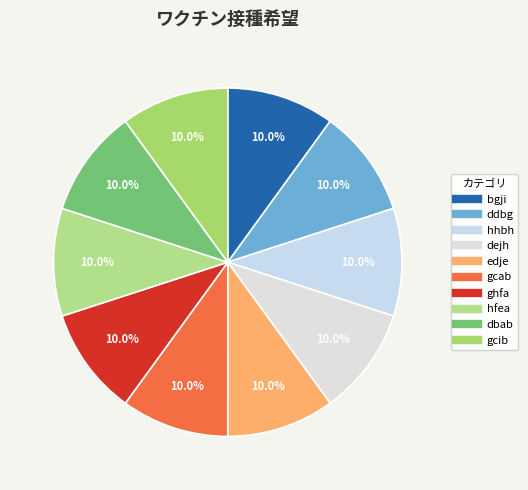

How many slices are in this pie chart?

10